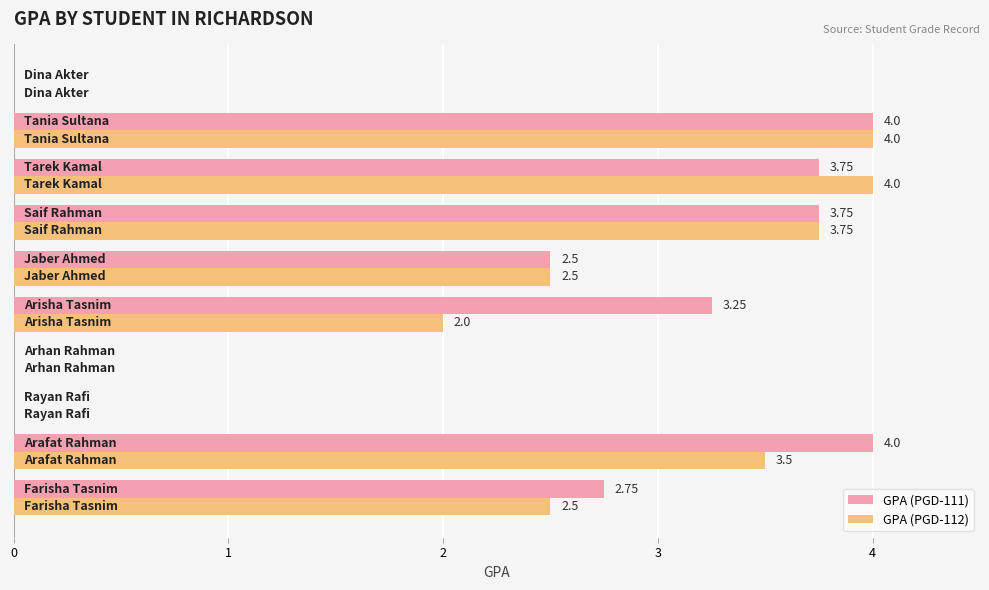

Which series has the largest total across all categories?

GPA (PGD-111)